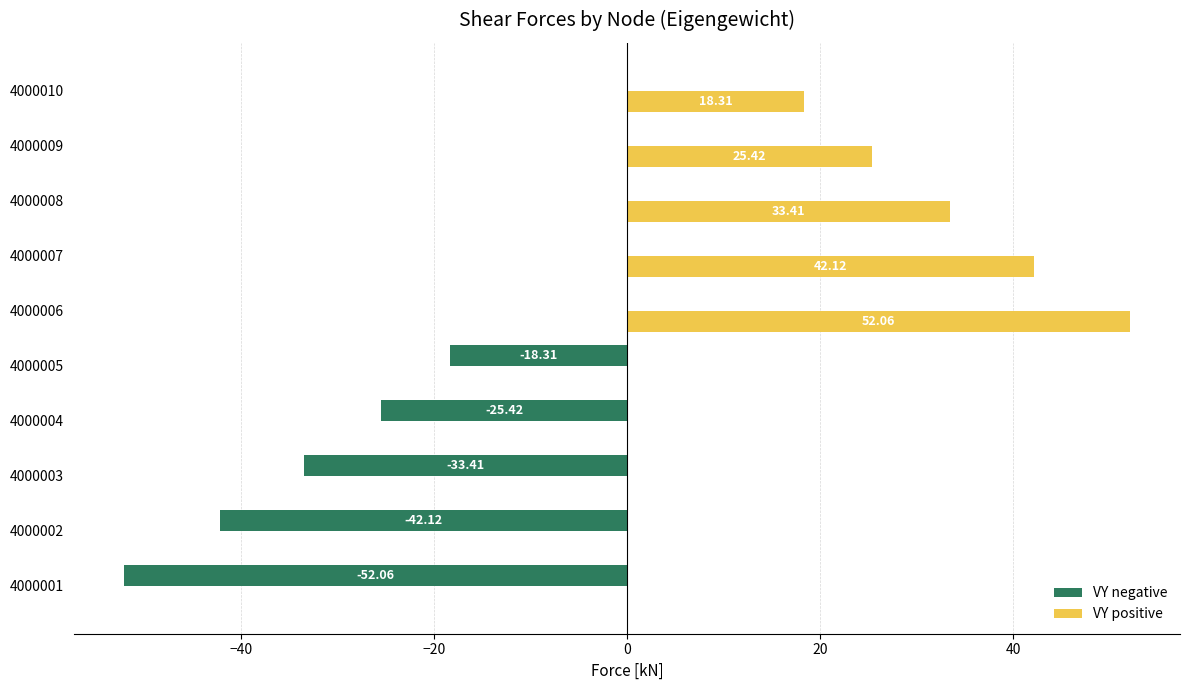

What is the sum of the VY positive values at 4000008 and 4000009?

58.8